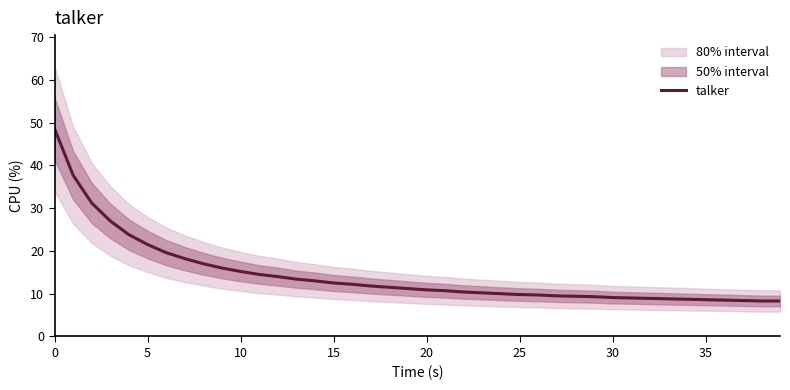

True or false: the data has more than 0 interior local peaks.

False